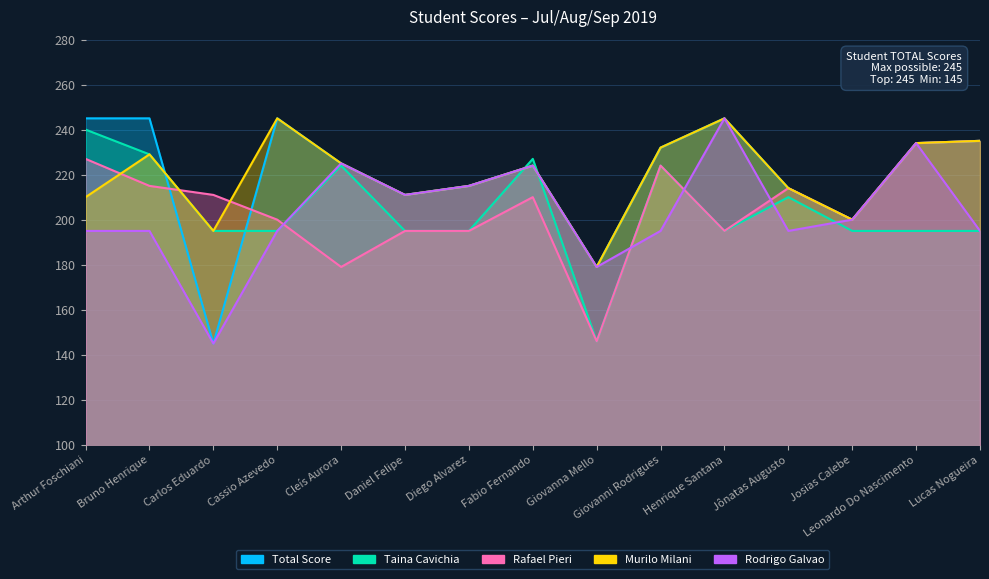

The value of Murilo Milani at Arthur Foschiani is 210. True or false?

True